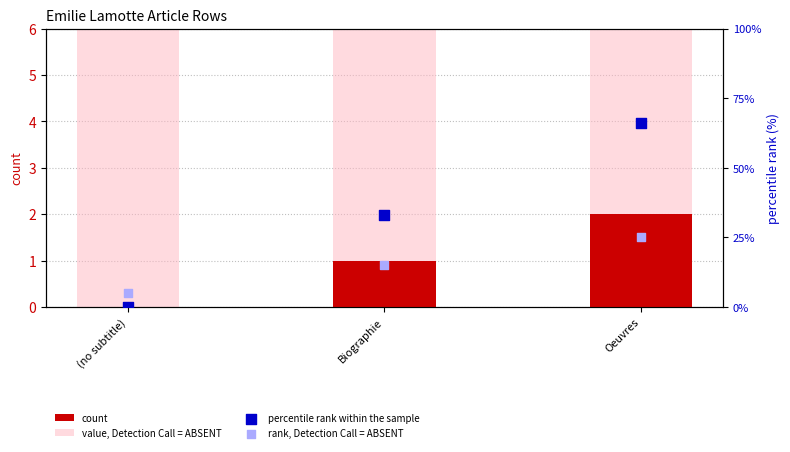

At which category is the sum across all series the highest?

Oeuvres